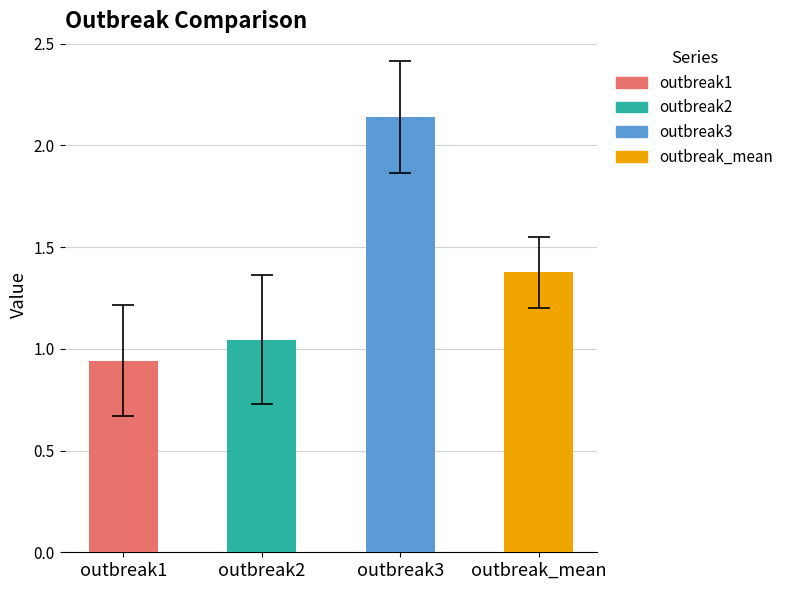

At step8, list the series in order from smallest to largest.

outbreak1, outbreak2, outbreak_mean, outbreak3